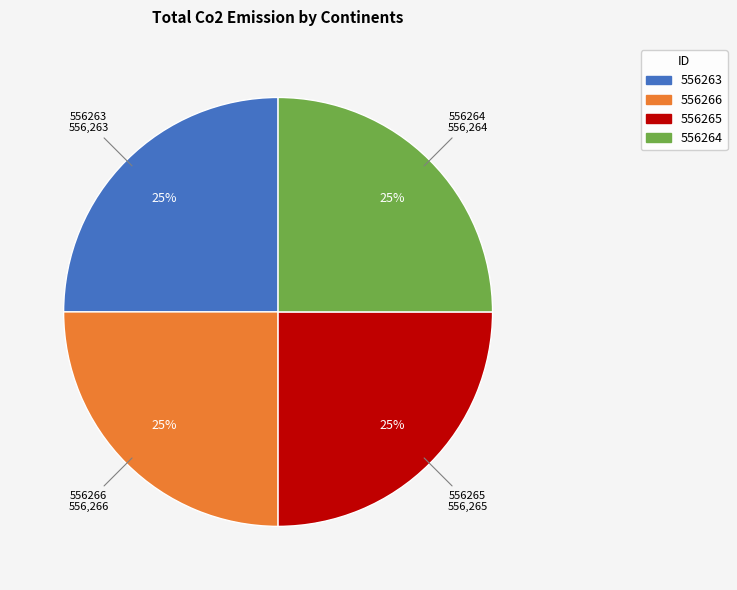

Is there a majority slice in this chart?

No